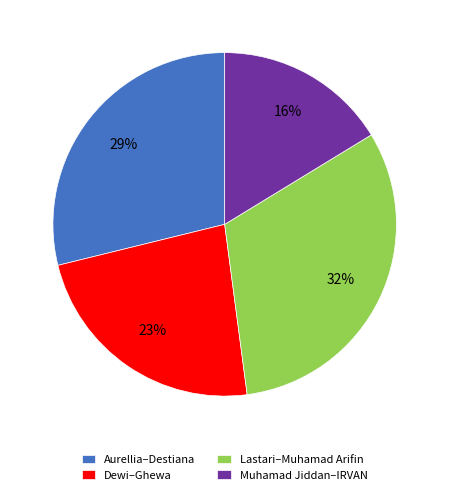

Is there a majority slice in this chart?

No